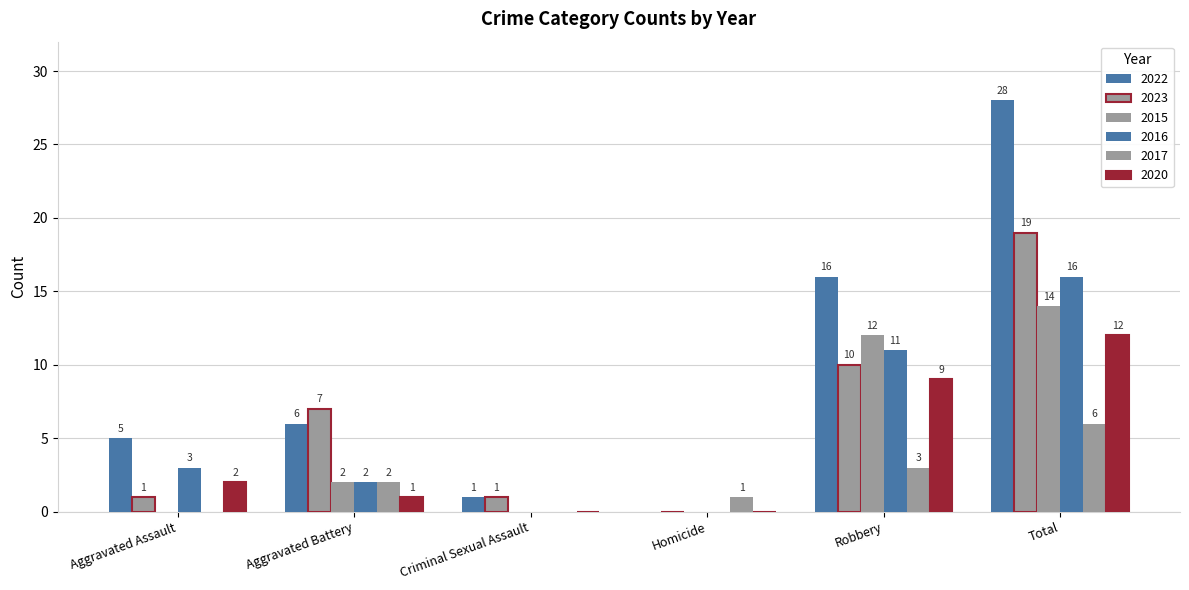

Are the bars horizontal?

No